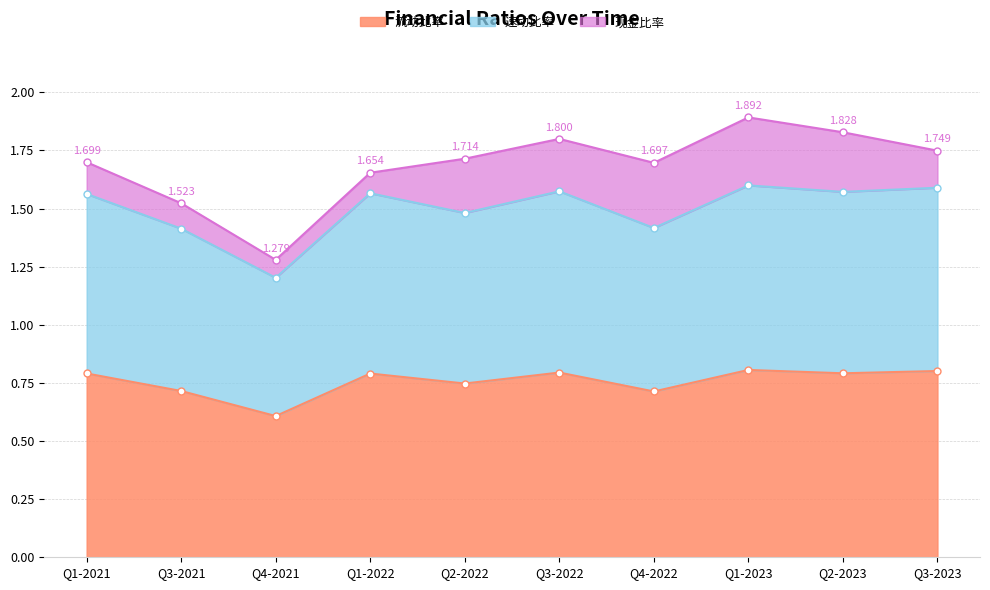

What position from the right is Q4-2022?

4